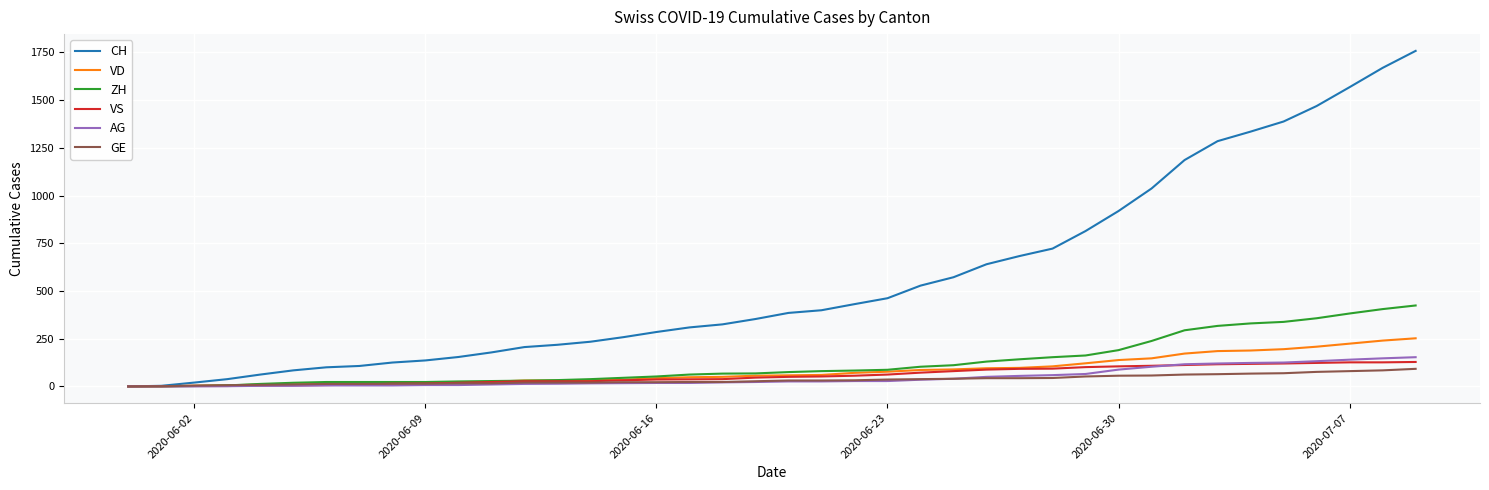

Which series has the largest total across all categories?

CH